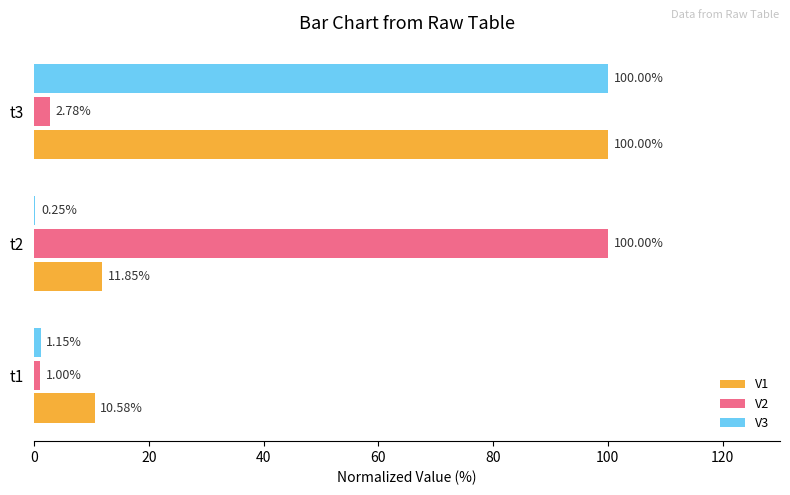

What is the maximum value for V3?

100.0